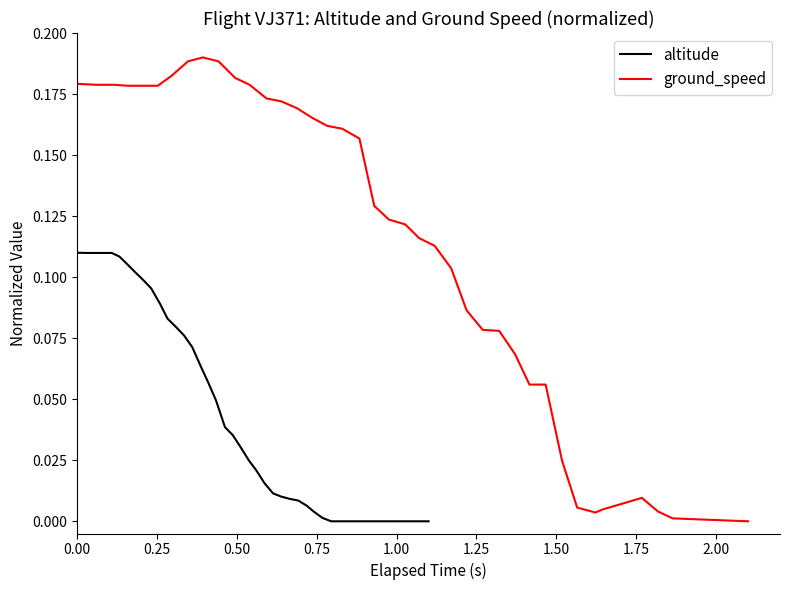

How many data points does each series have?

40